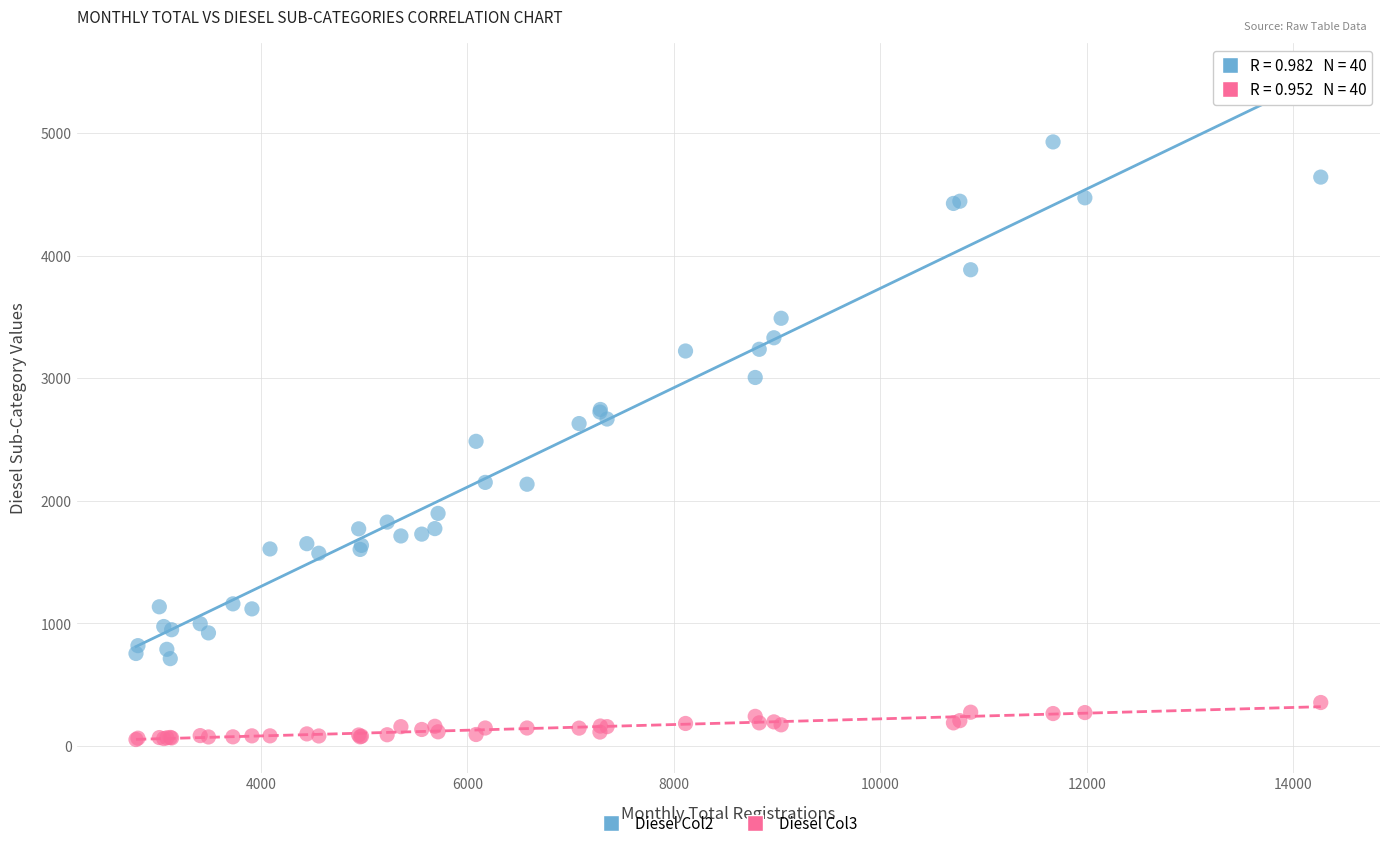

What are all the series names shown in the legend?

Diesel Col2, Diesel Col3